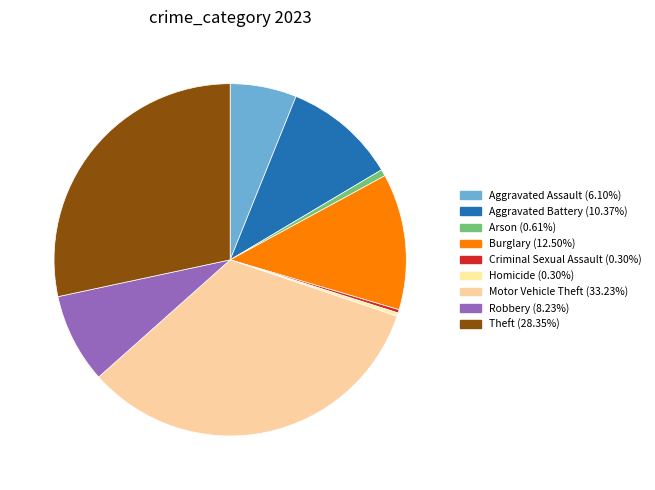

Which has a higher value, Motor Vehicle Theft or Homicide?

Motor Vehicle Theft